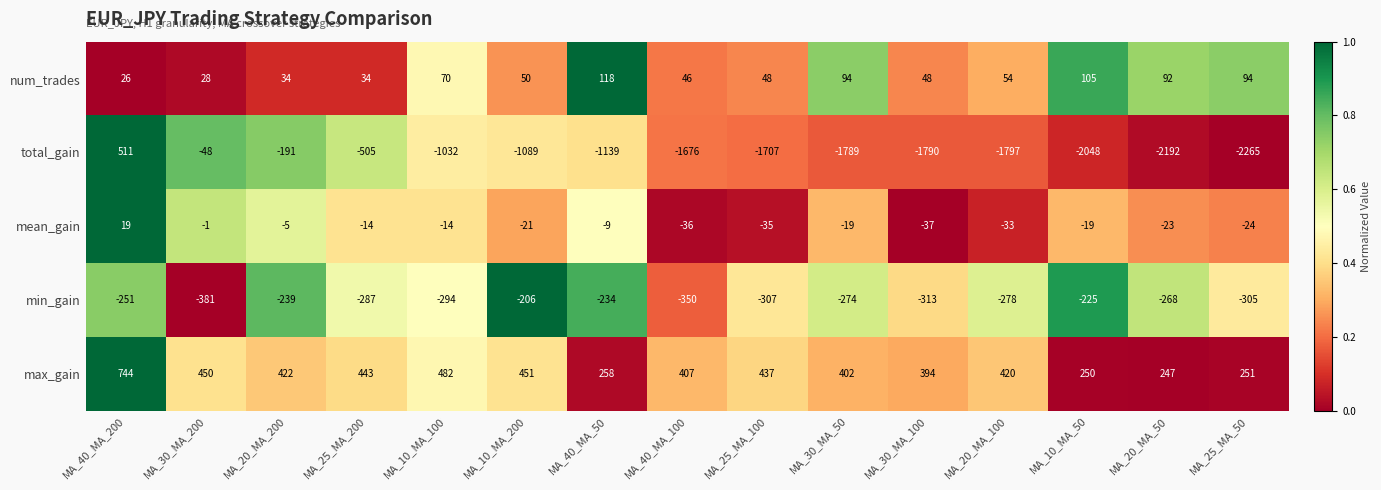

What is the sum of the mean_gain values at MA_20_MA_200 and MA_30_MA_200?

-6